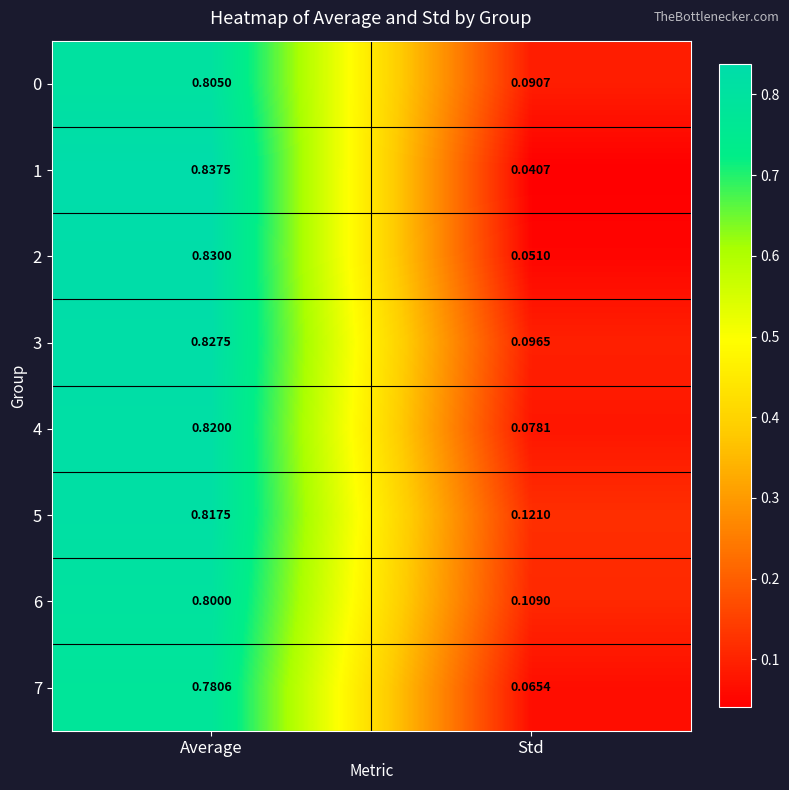

List the labels in order of 4 value, smallest first.

Std, Average